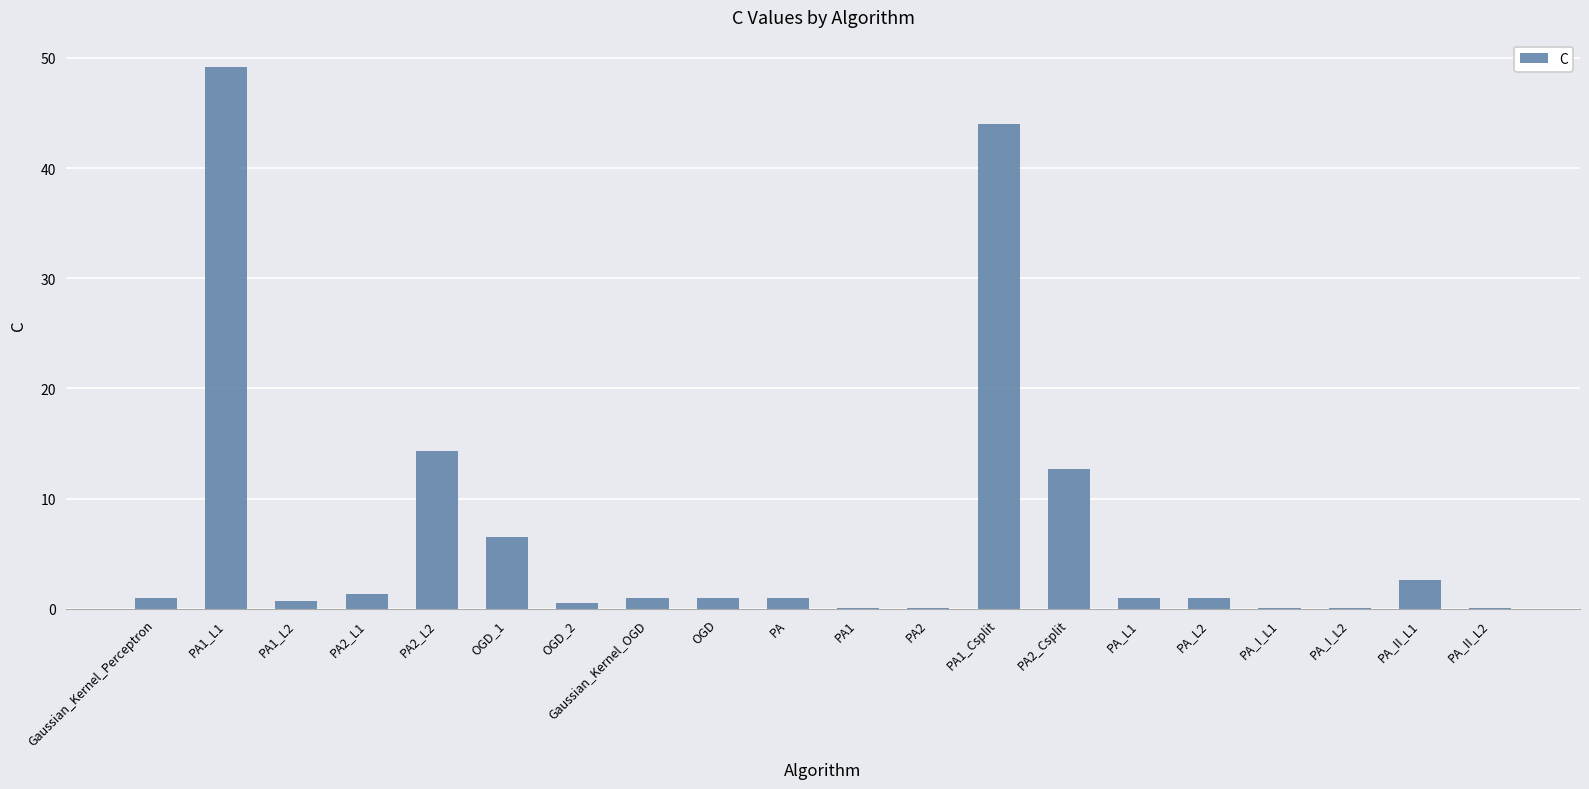

The value at OGD_1 is 1.5. True or false?

False